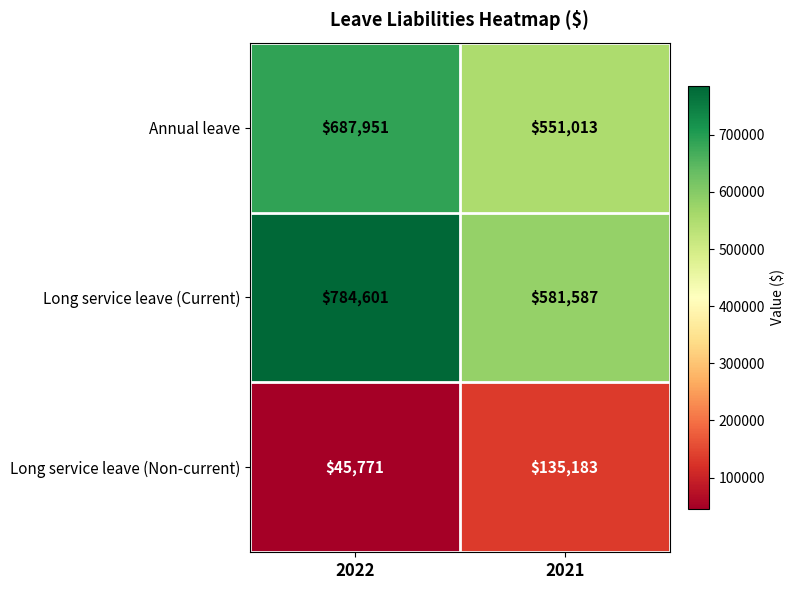

What is the sum of the Long service leave (Non-current) values at 2021 and 2022?

180954